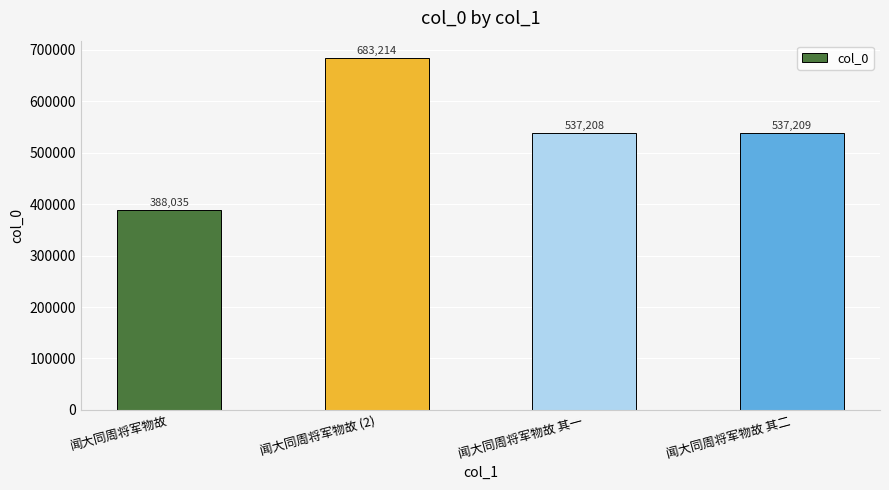

What is the sum of the values at 闻大同周将军物故 (2) and 闻大同周将军物故 其一?

1220422